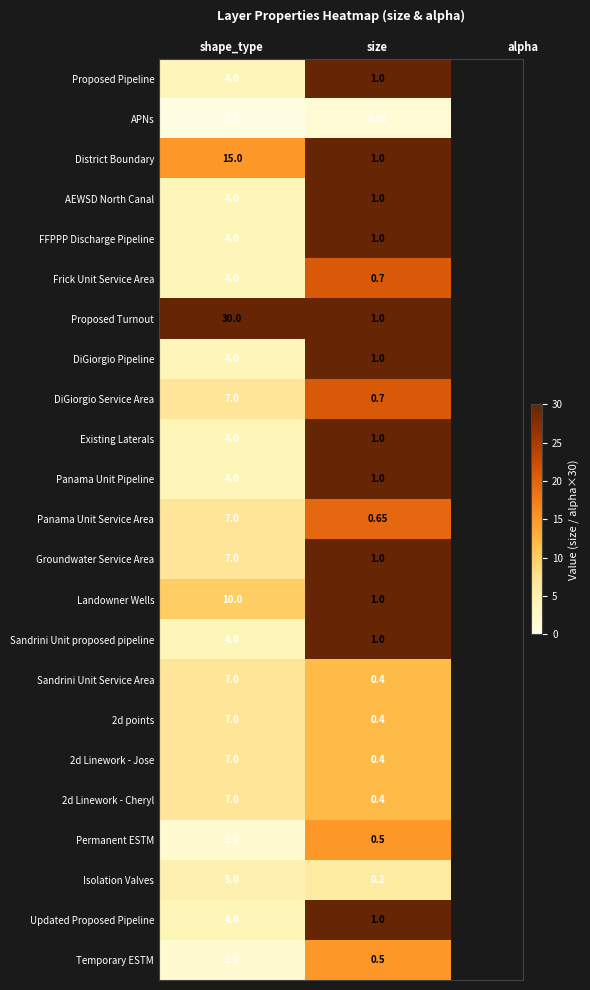

Between shape_type and size, which series saw the biggest shift?

Proposed Turnout